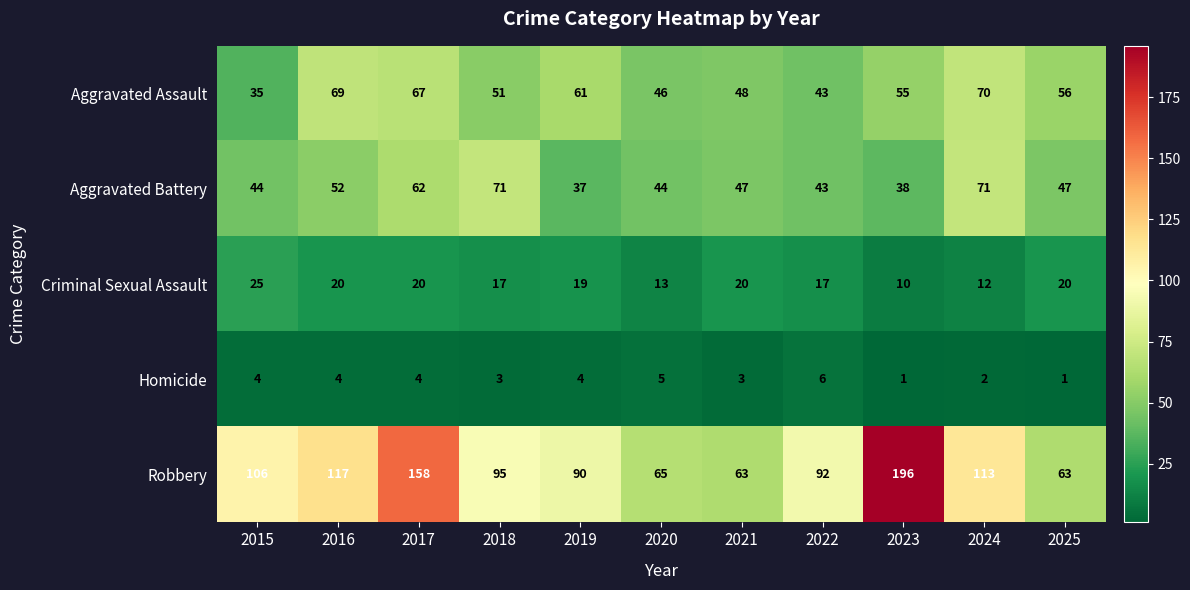

List the series in order of their peak value, lowest first.

Homicide, Criminal Sexual Assault, Aggravated Assault, Aggravated Battery, Robbery